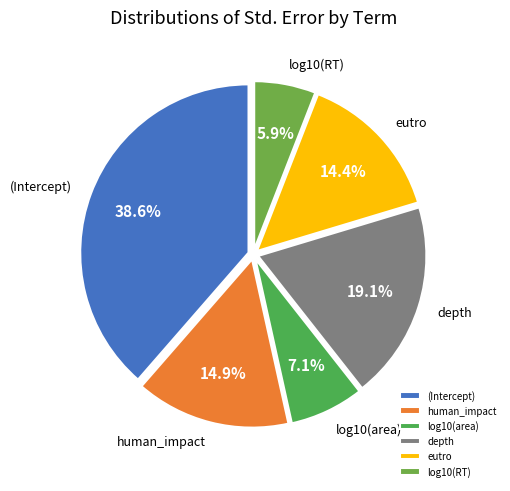

What portion of the pie excludes (Intercept)?

61.4%